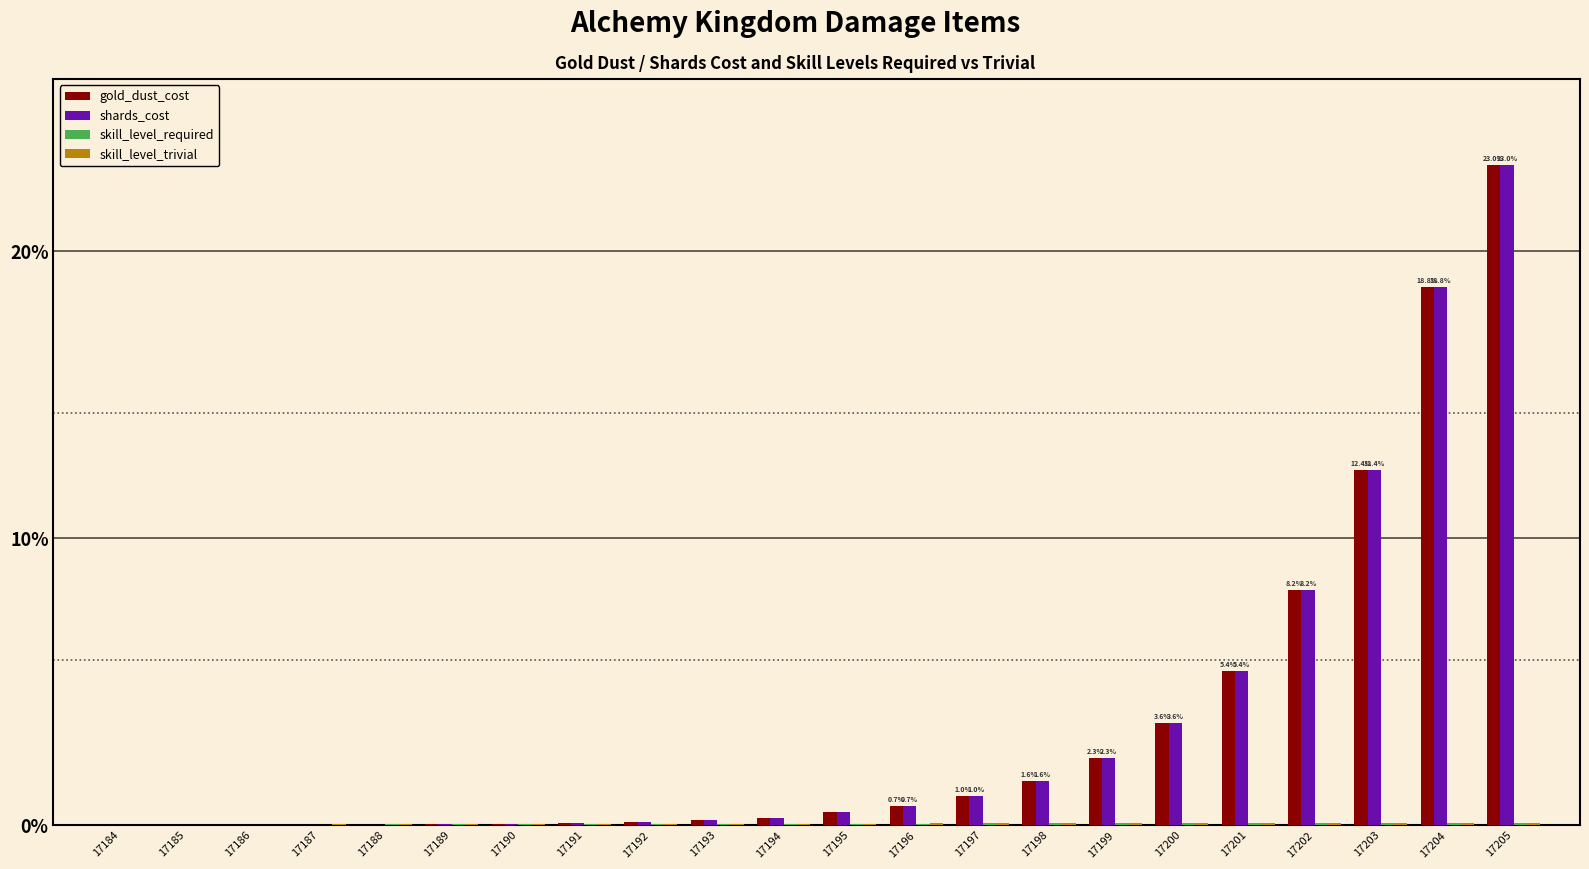

How many groups of bars are there?

22